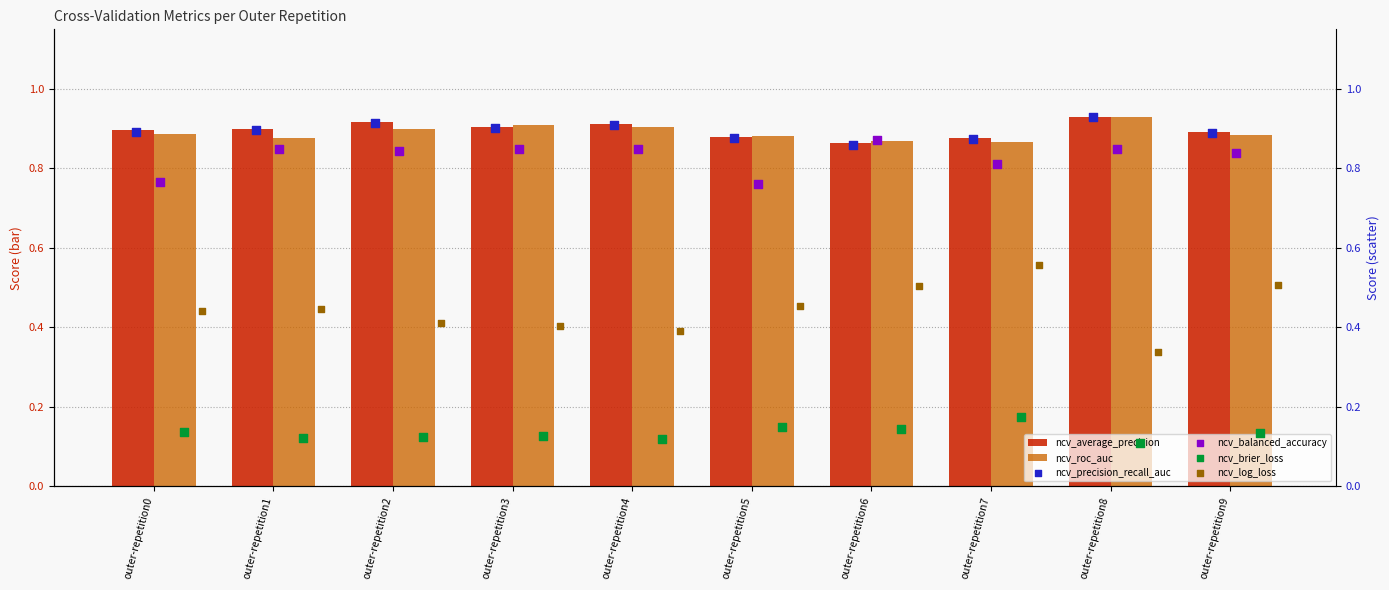

Is it true that ncv_average_precision equals 0.6 at outer-repetition1?

False